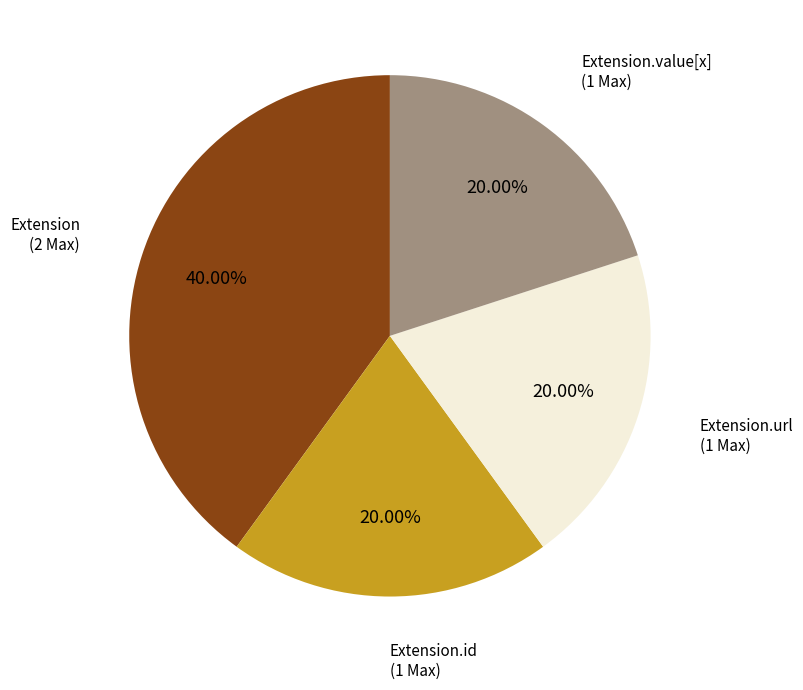

Is there any slice that represents more than half of the pie?

No